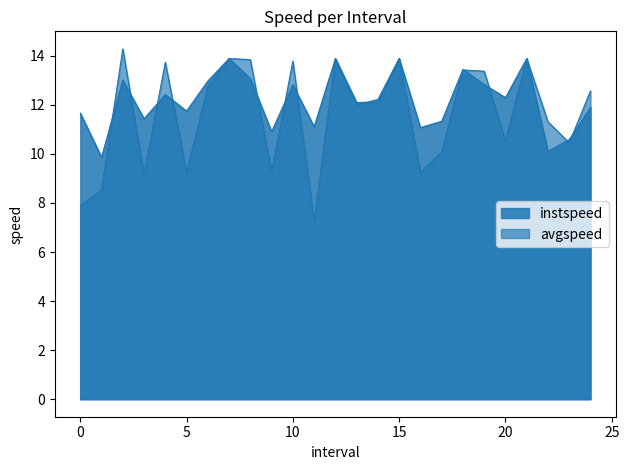

Rank the categories by instspeed value from highest to lowest.

7.0, 12.0, 15.0, 21.0, 18.0, 8.0, 2.0, 6.0, 19.0, 10.0, 4.0, 20.0, 14.0, 13.0, 24.0, 5.0, 0.0, 3.0, 17.0, 11.0, 16.0, 9.0, 23.0, 22.0, 1.0